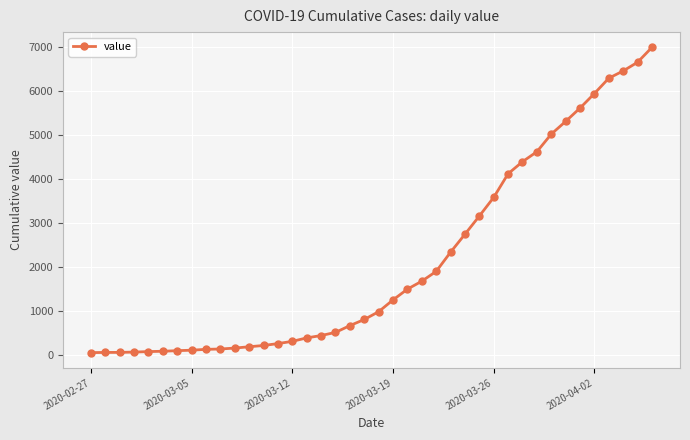

What is the difference between the second highest and minimum values?

6593